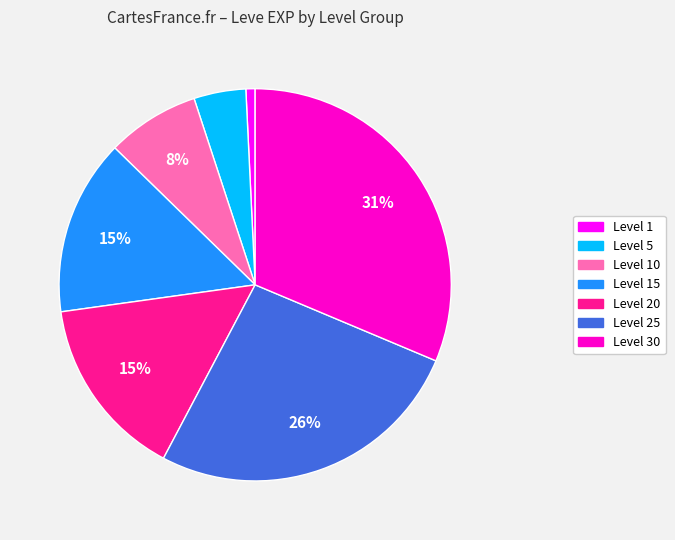

Is there any slice that represents more than half of the pie?

No